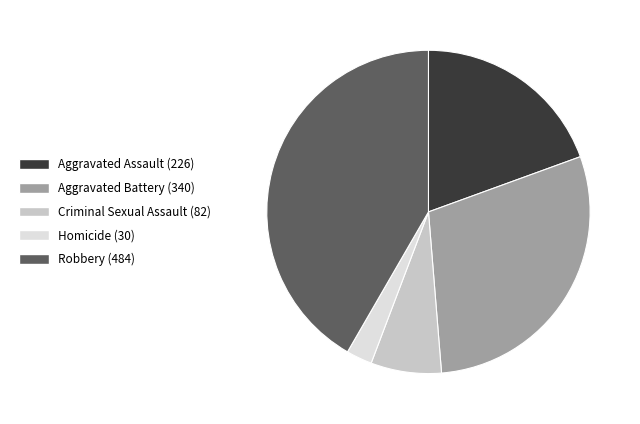

Rank the categories by value from highest to lowest.

Robbery, Aggravated Battery, Aggravated Assault, Criminal Sexual Assault, Homicide